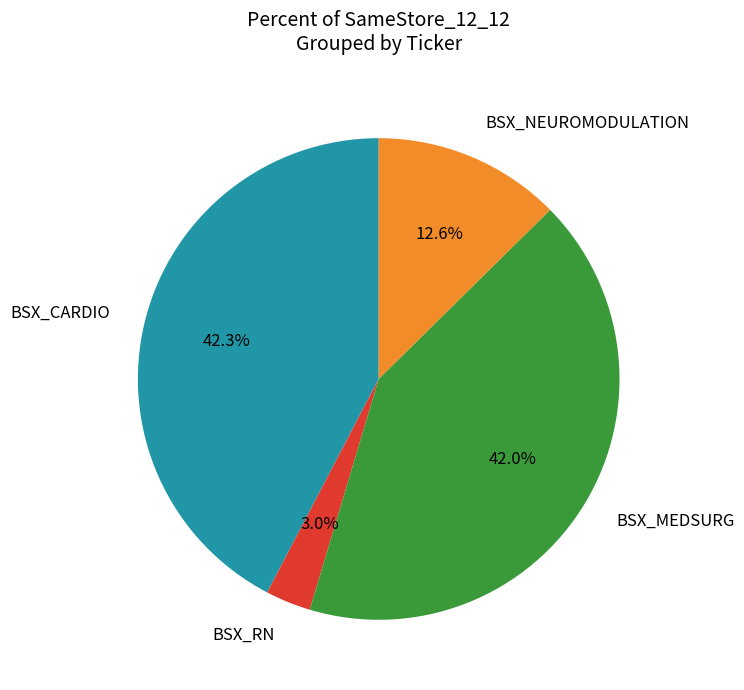

To the nearest percent, what is the difference between the BSX_NEUROMODULATION and BSX_RN slice percentages?

10%